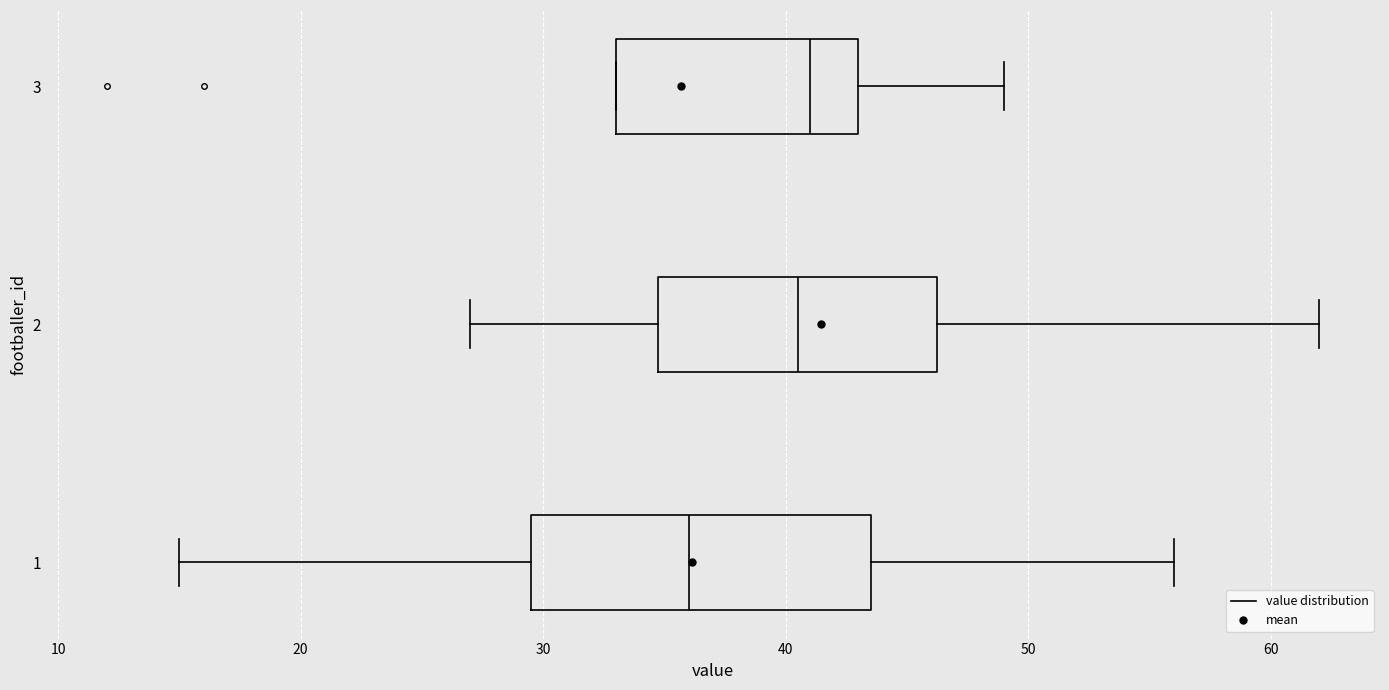

Reading bottom to top, read every box against the x-axis: the position of its median line, the range the box covers, and the ends of its whiskers. The values are not printed on the chart, so give them approximately, as read against the axis.

1: median 36, box 30 to 44, whiskers 15 to 56
2: median 41, box 35 to 46, whiskers 27 to 62
3: median 41, box 33 to 43, whiskers 33 to 49